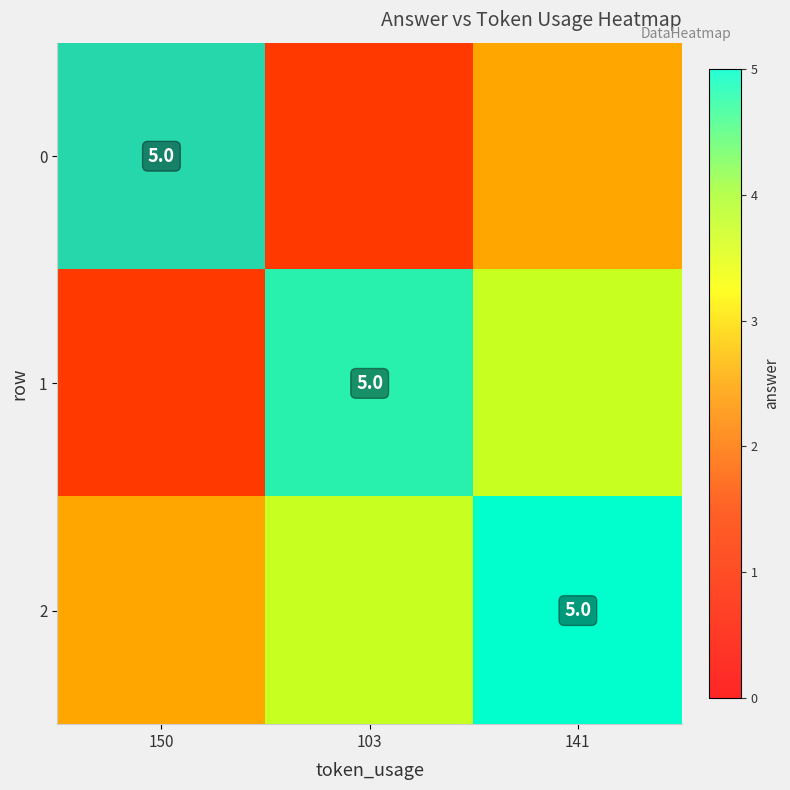

At 0, list the series in order from largest to smallest.

0, 1, 2